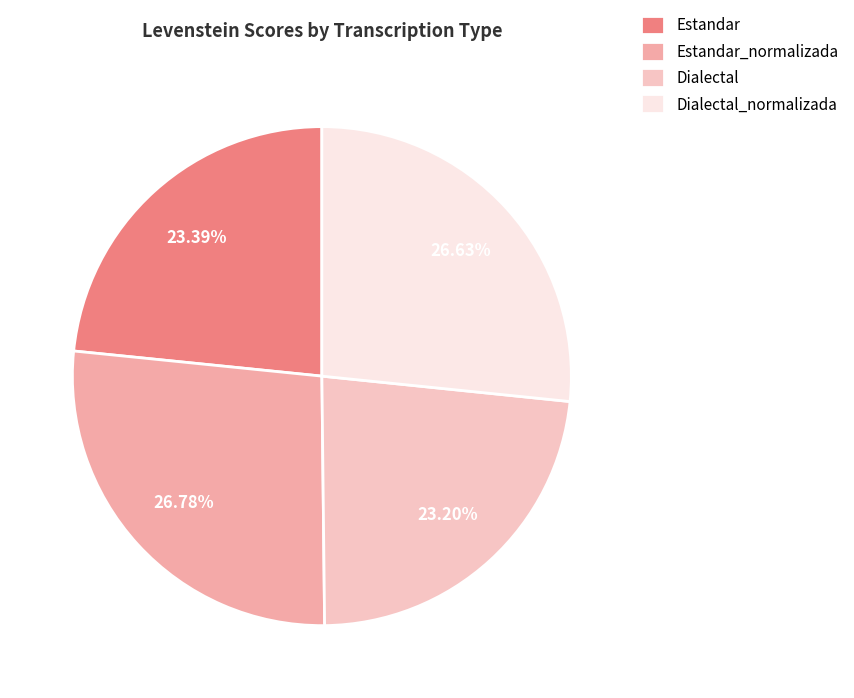

True or false: Estandar_normalizada accounts for 19% of the total.

False